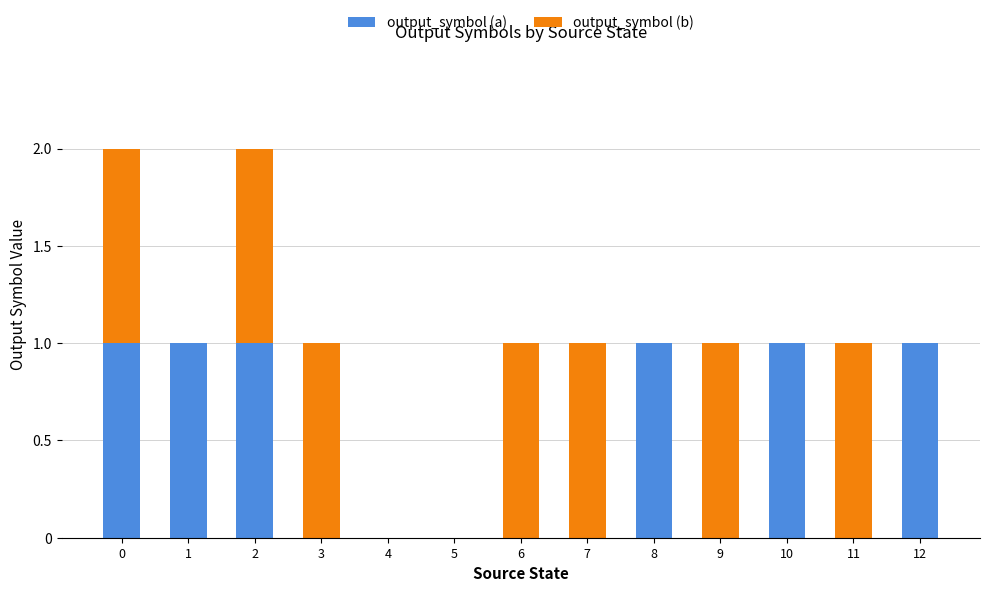

True or false: output_symbol (a) has a value of 1 at 8.

True